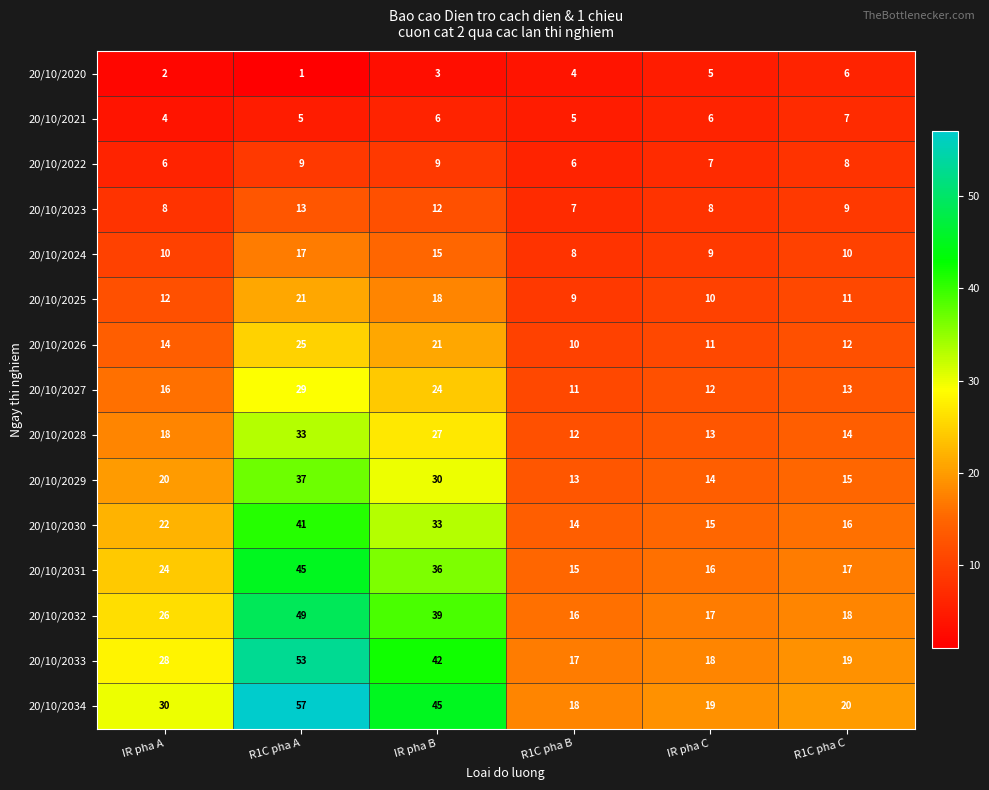

Where is 20/10/2033 nearest to the value 35?

IR pha A